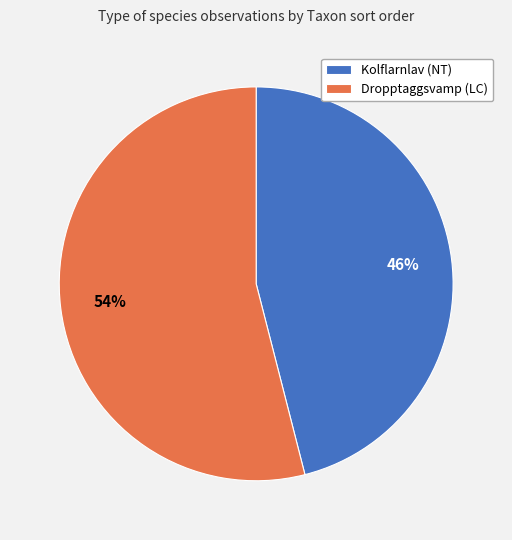

Rank the categories by value from lowest to highest.

Kolflarnlav (NT), Dropptaggsvamp (LC)